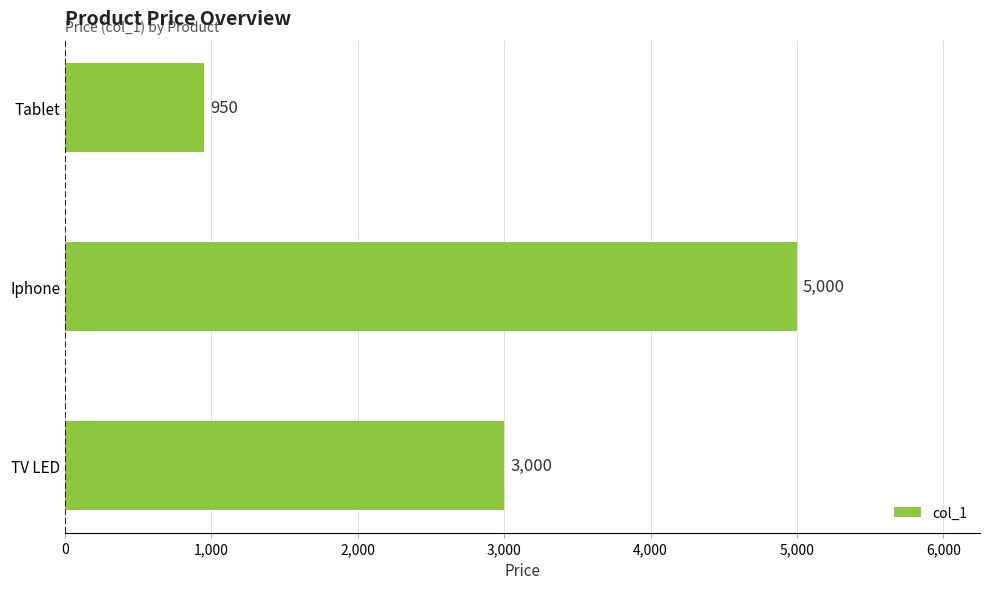

What is the sum of all values?

8950